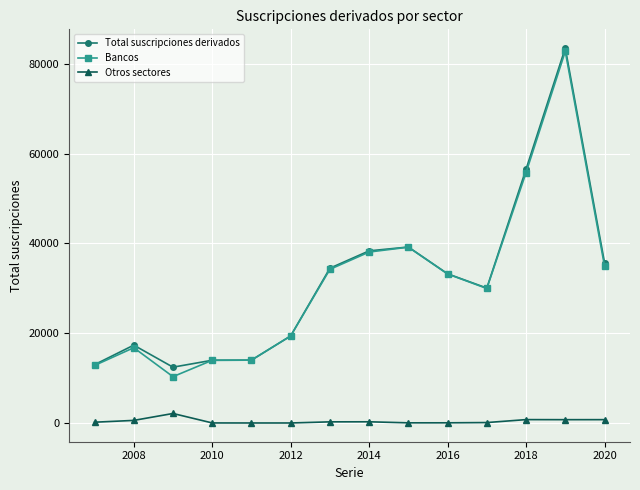

True or false: Otros sectores and Total suscripciones derivados cross at least once.

False